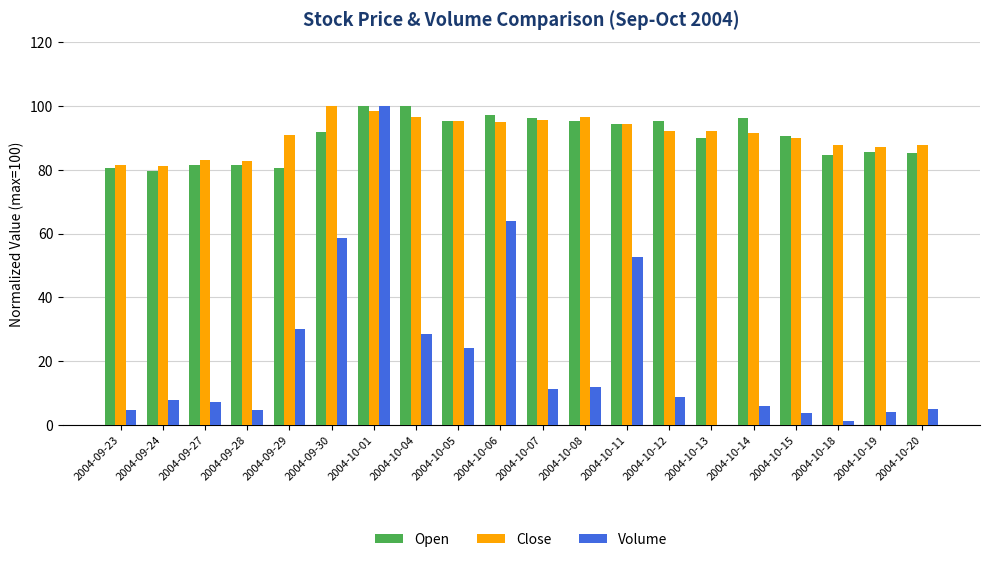

What is the maximum value for Volume?

100.0